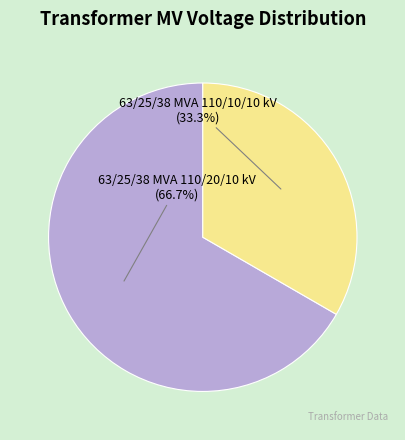

What is the majority slice?

63/25/38 MVA 110/20/10 kV